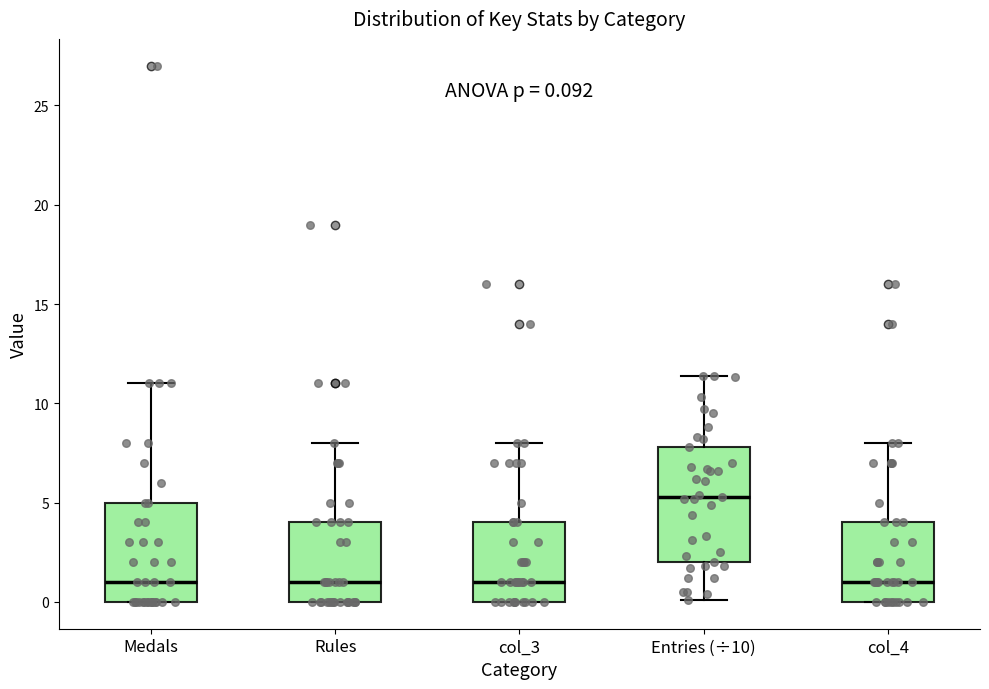

Which box is the tallest, from its lower edge to its upper edge?

Entries (÷10)